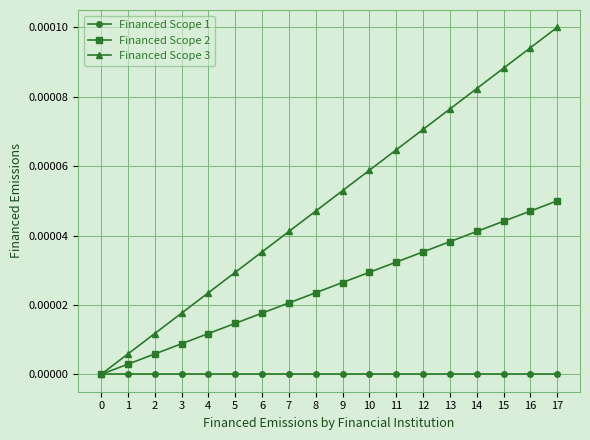

How many lines are shown in the chart?

3